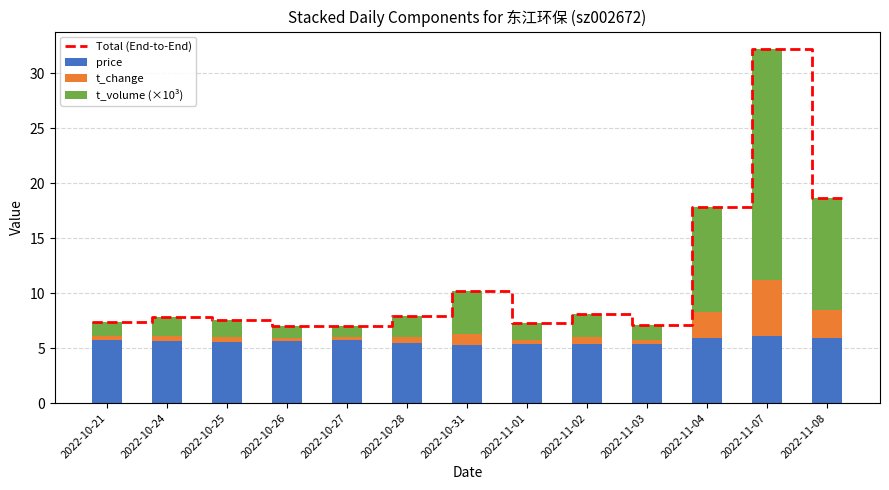

Is it true that t_change equals 1.1 at 2022-10-31?

True